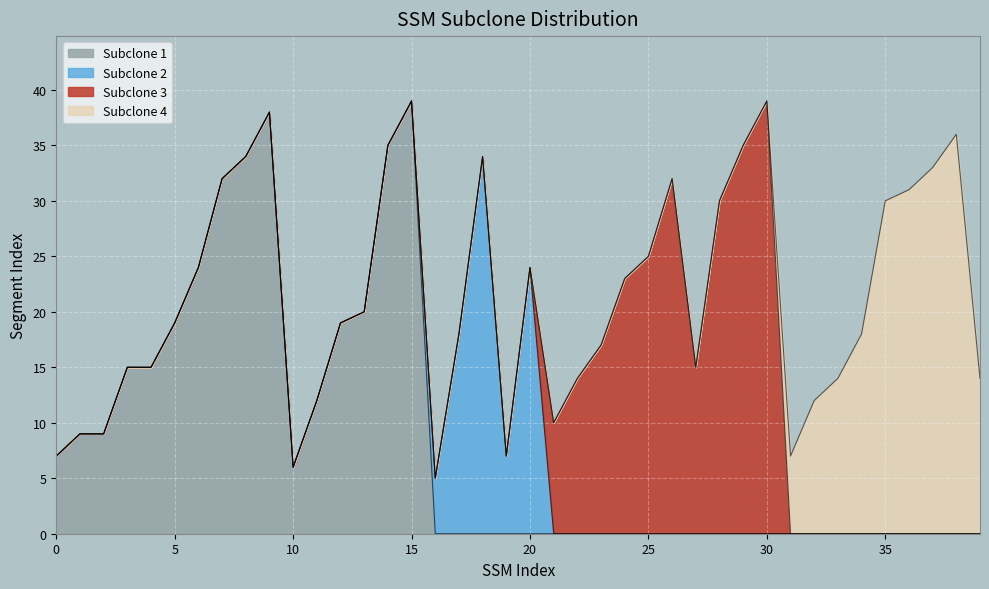

What is the difference between the second highest and second lowest values in the subclone_2 series?

24